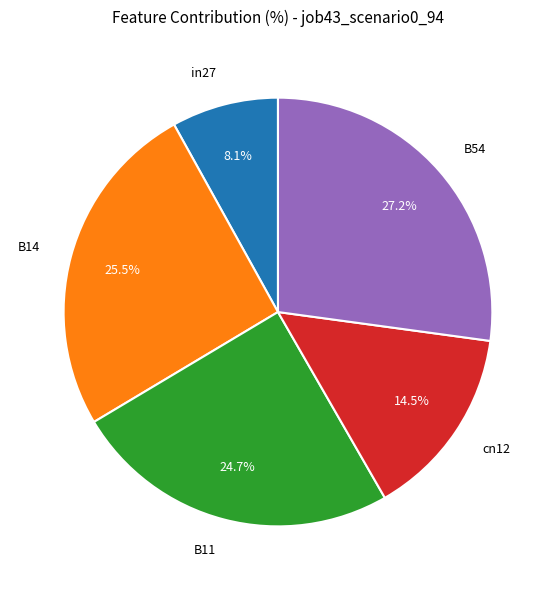

Which slice is the smallest?

in27